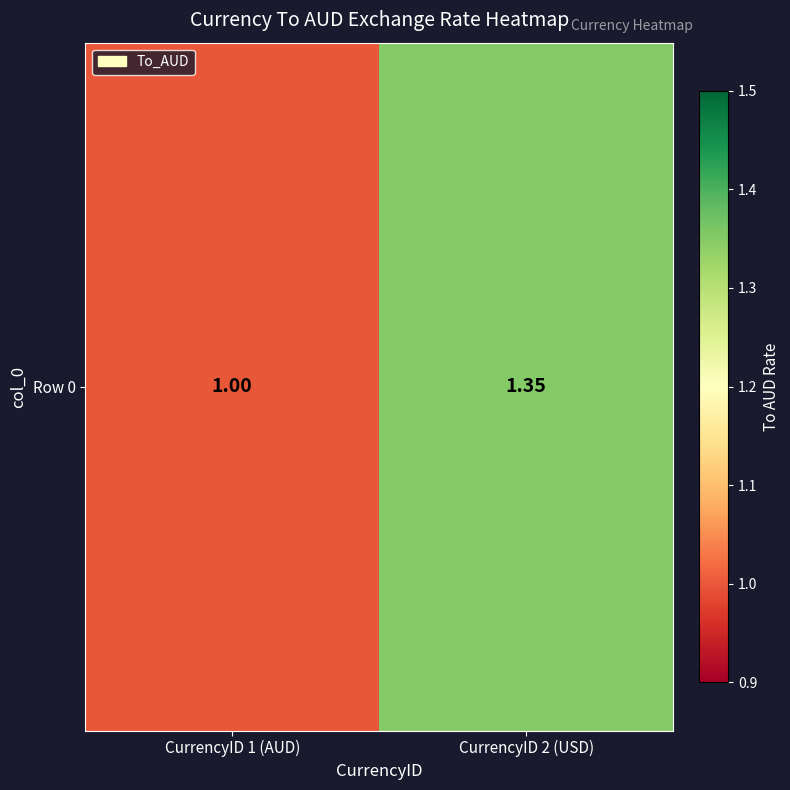

What is the ratio of the value at CurrencyID 1 (AUD) to the value at CurrencyID 2 (USD)?

0.7